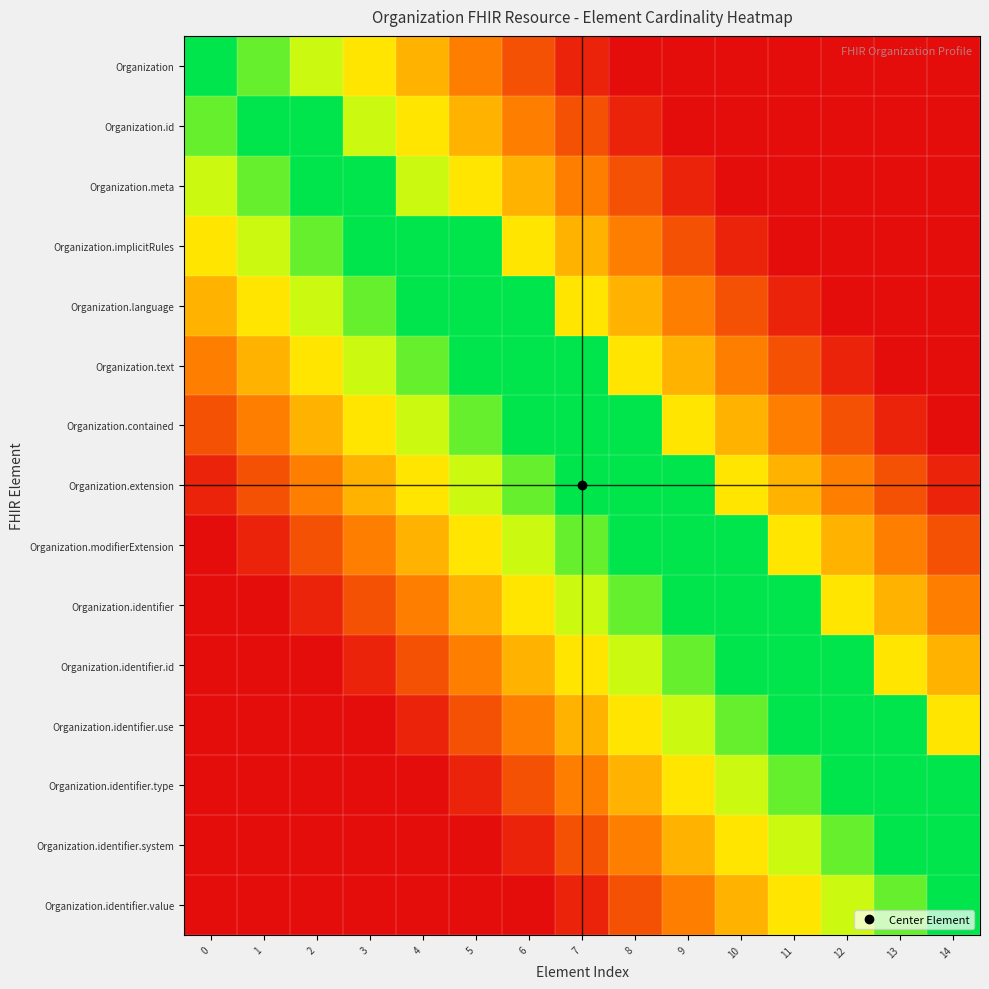

Count the number of categories in the chart.

15